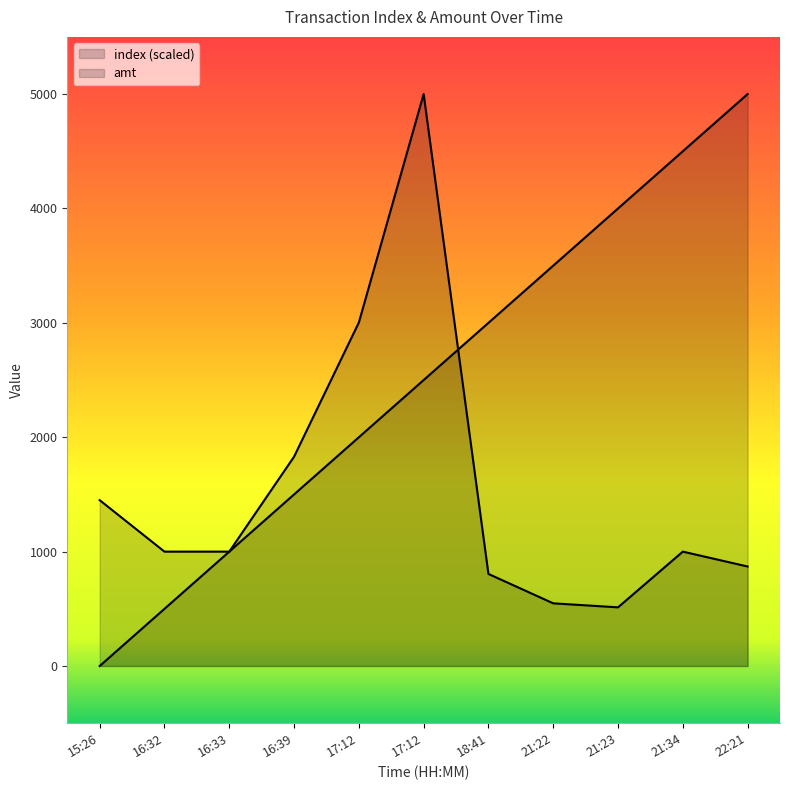

How many values in the amt series are below 1000?

4